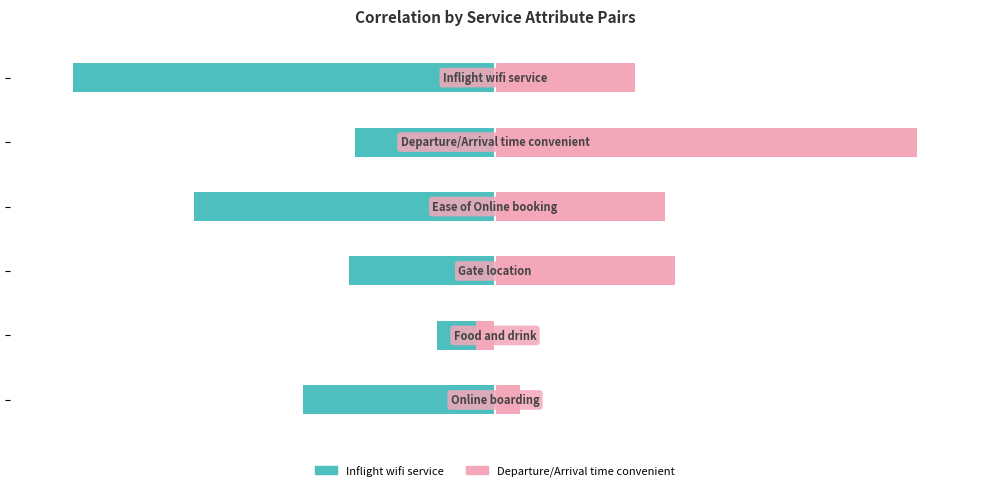

What is the sum of the Inflight wifi service values at 0 and 3?

-1.3